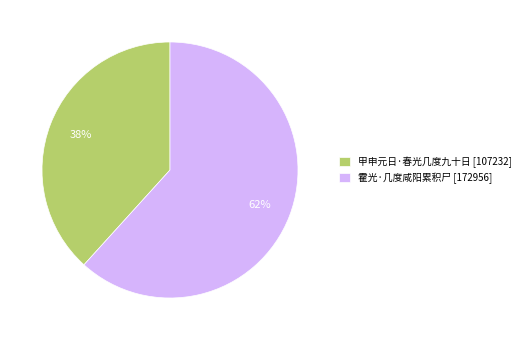

True or false: 甲申元日·春光几度九十日 accounts for 52% of the total.

False